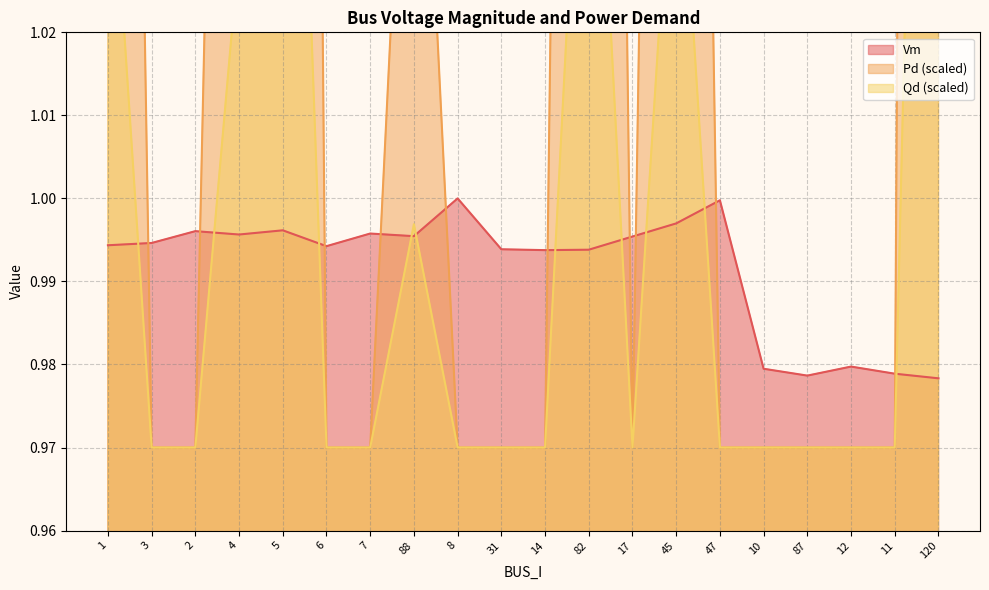

What position from the right is 12?

3